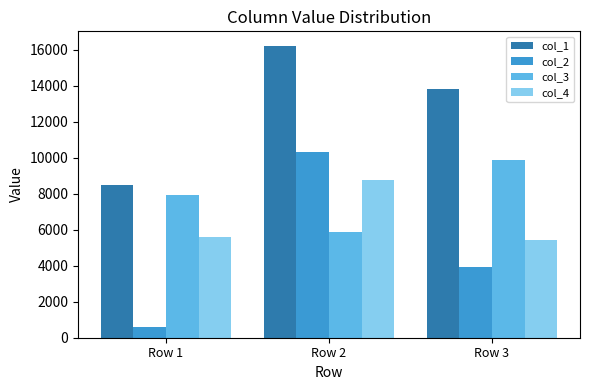

Which category has the lowest value across all series?

Row 1